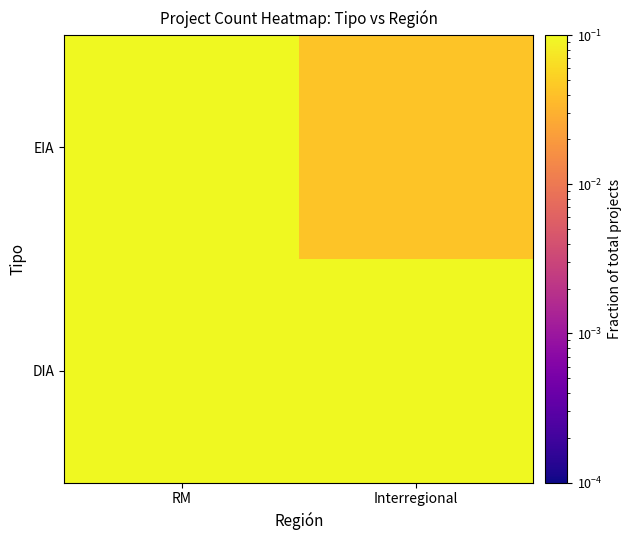

What is the total value across all series at Interregional?

0.6